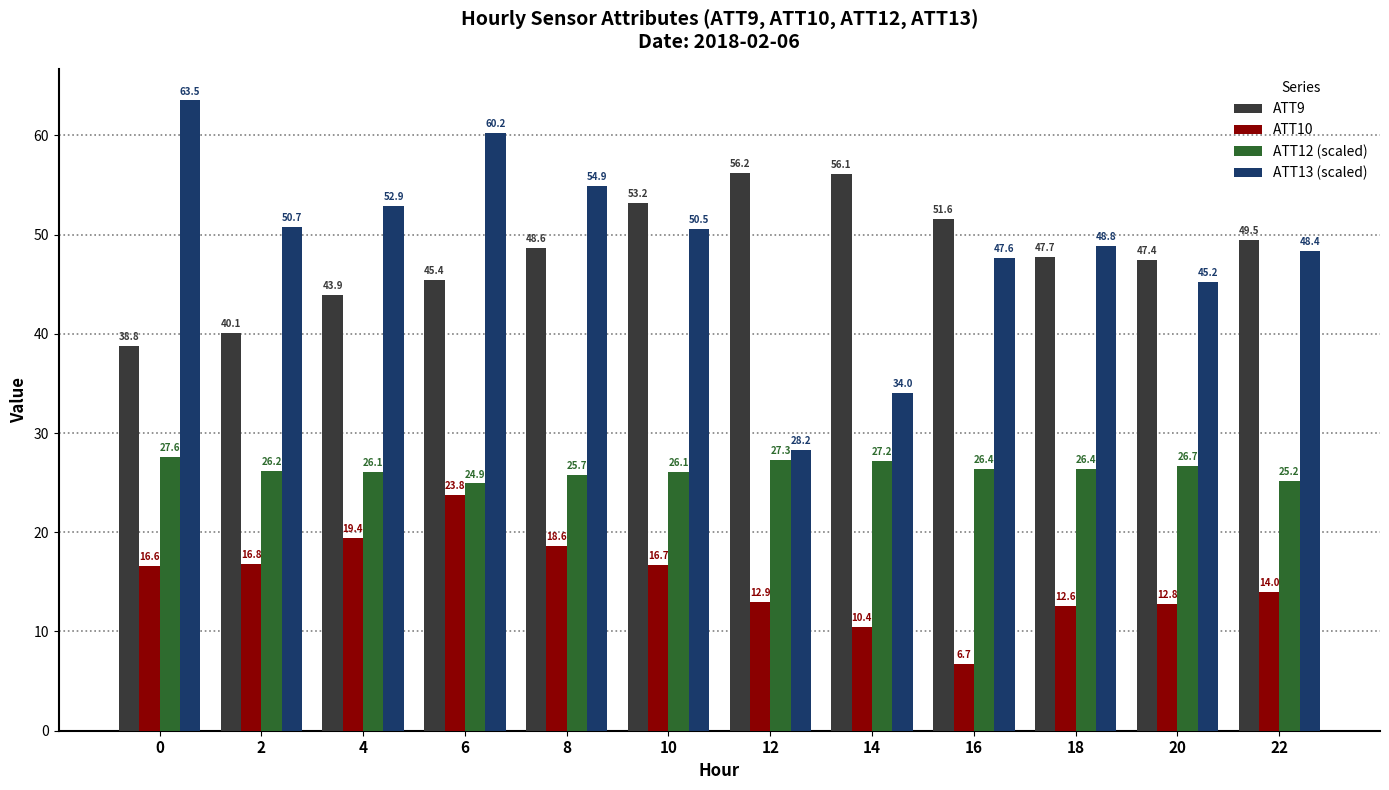

What is the total value across all series at 16?

132.3